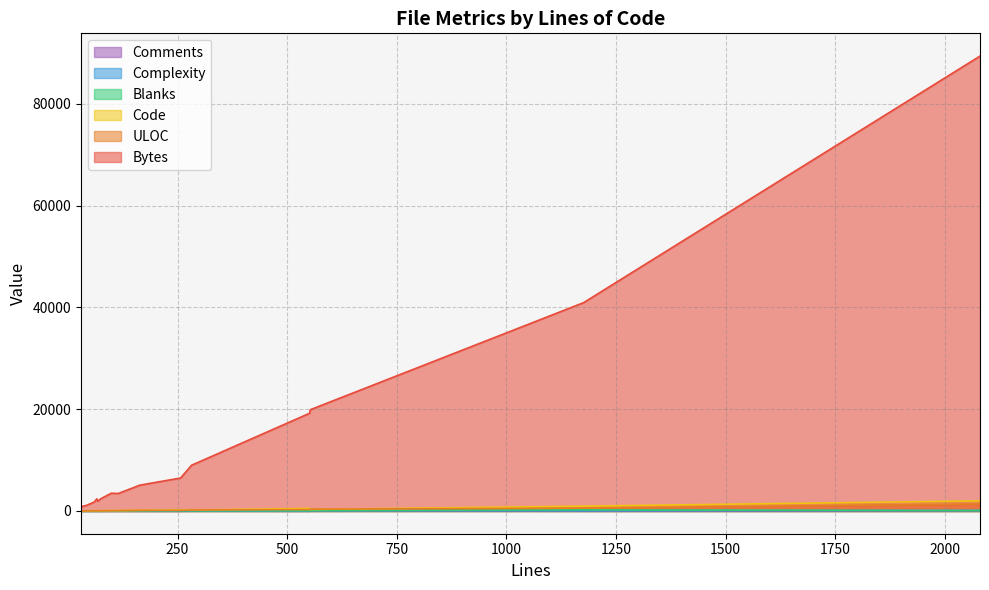

After their last crossing, which series has the higher values: Complexity or Comments?

Complexity